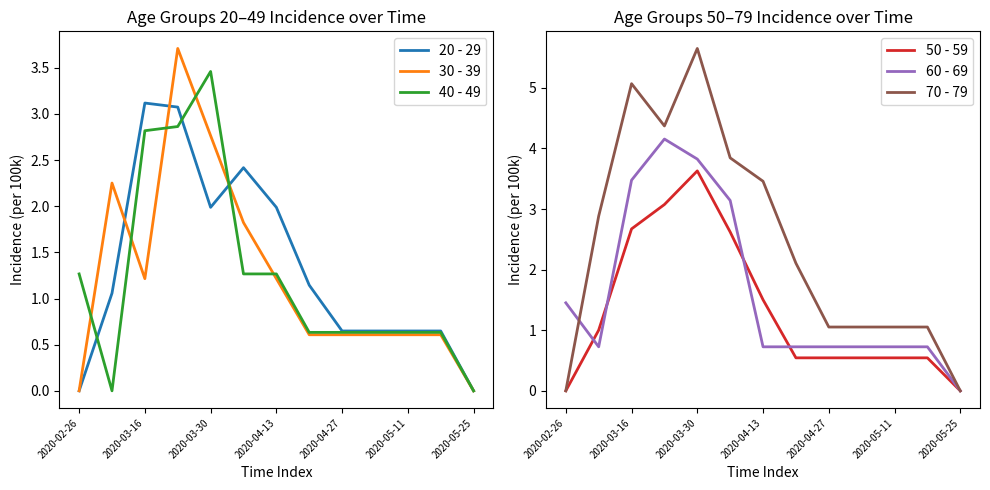

True or false: 30 - 39 has a value of 0.8 at 2020-04-27.

False